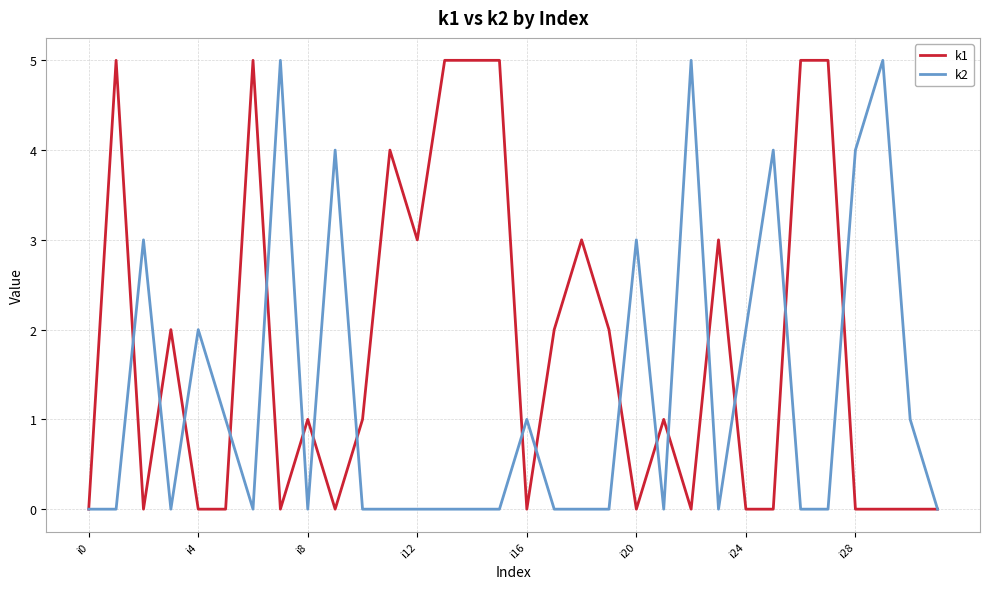

Rank the series by their average value, from highest to lowest.

k1, k2